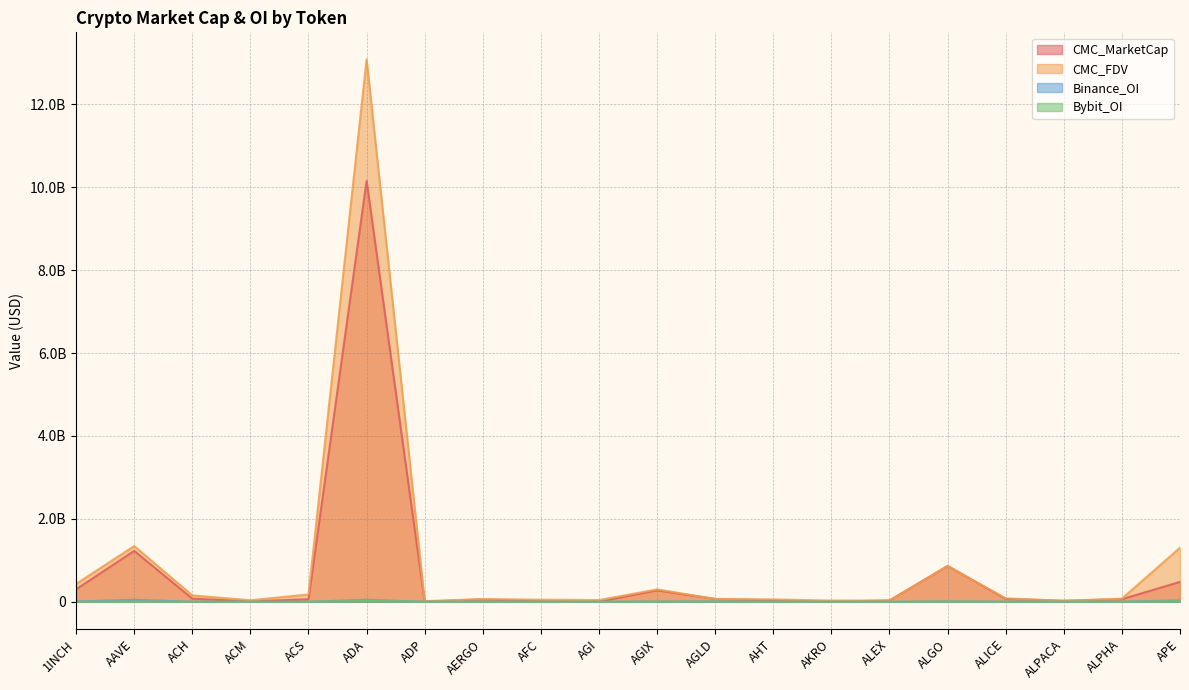

How many lines are shown in the chart?

4